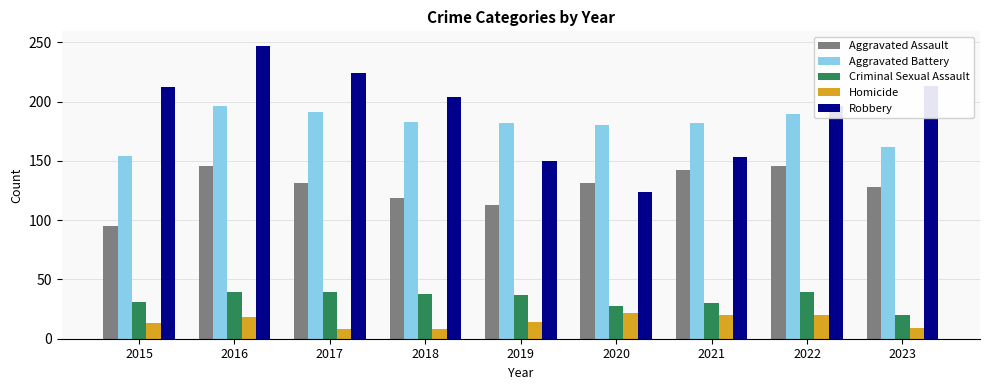

How many distinct data groups are displayed?

5